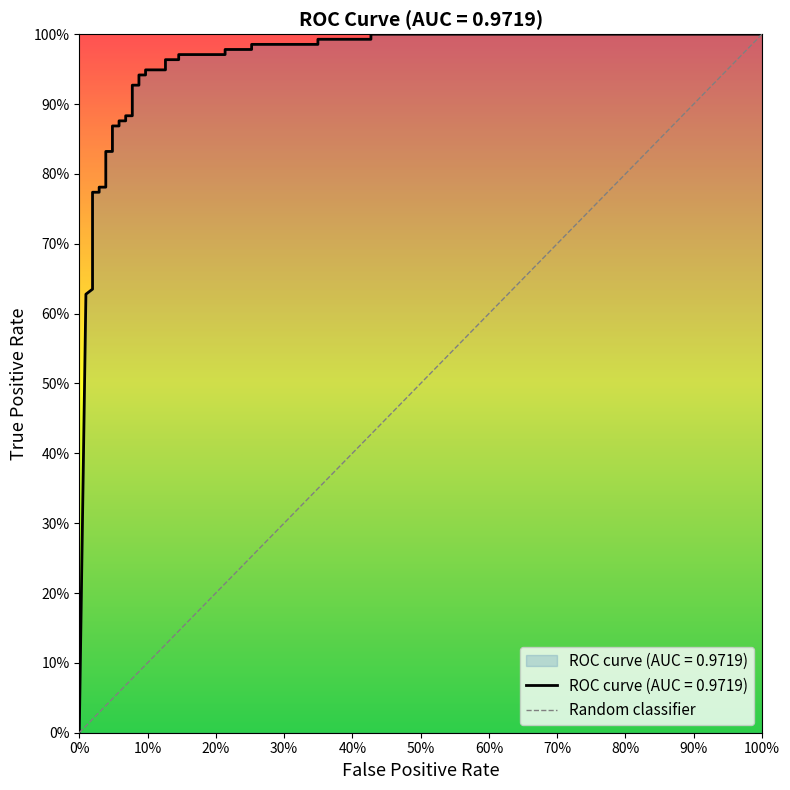

What is the sum of all values?

30.0